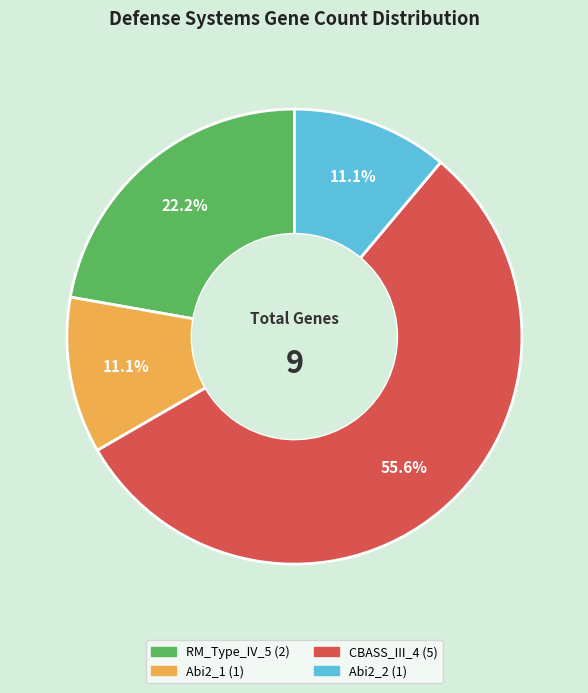

Is it true that CBASS_III_4 is 48% of the pie?

False